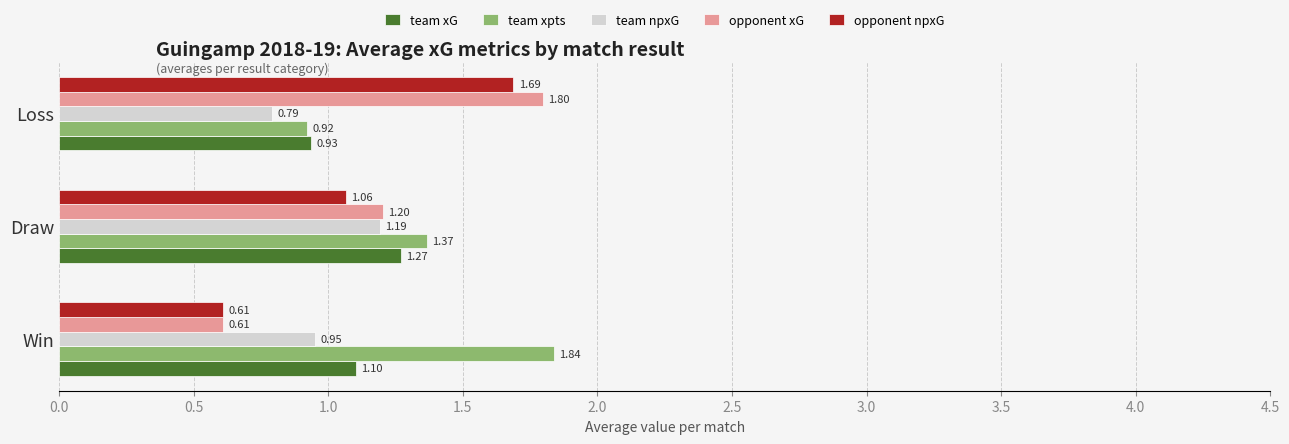

Rank the series at Draw from highest to lowest value.

team xpts, team xG, opponent xG, team npxG, opponent npxG